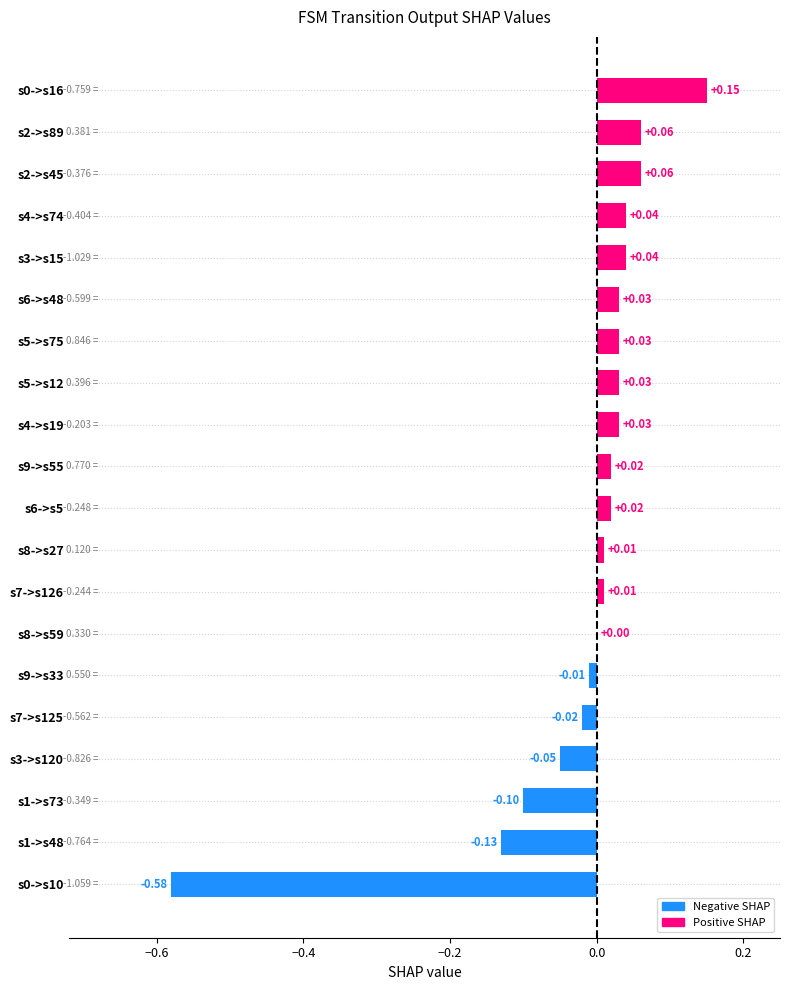

What is the change in value from s7->s125 to s0->s16?

+0.2